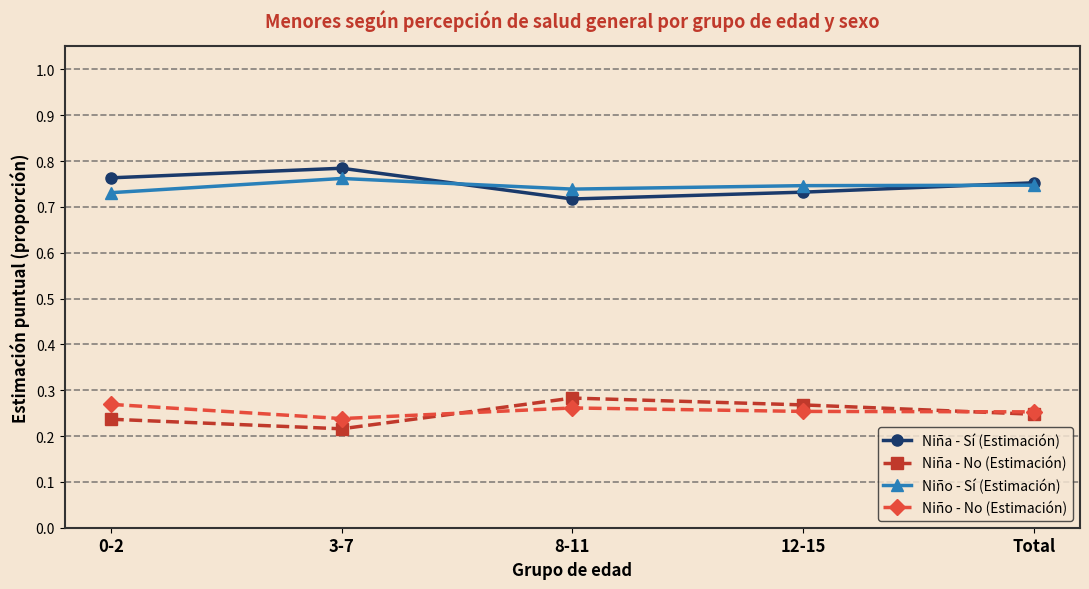

True or false: Niño - No (Estimación) and Niña - Sí (Estimación) cross at least once.

False